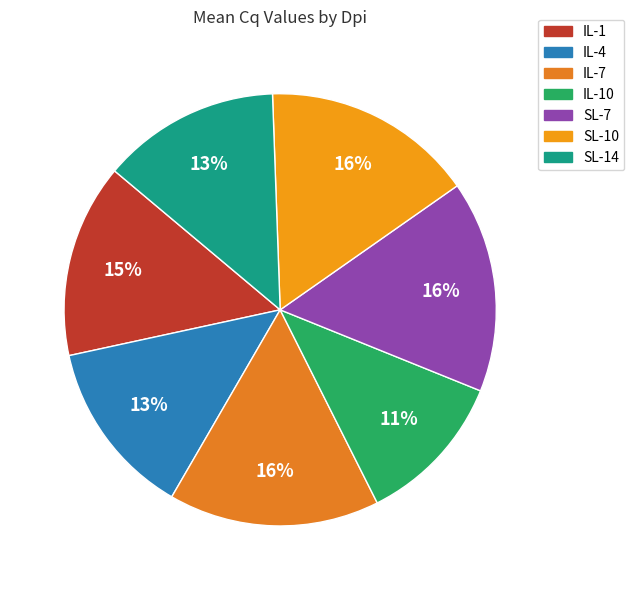

What is the largest slice in the pie chart?

SL-7